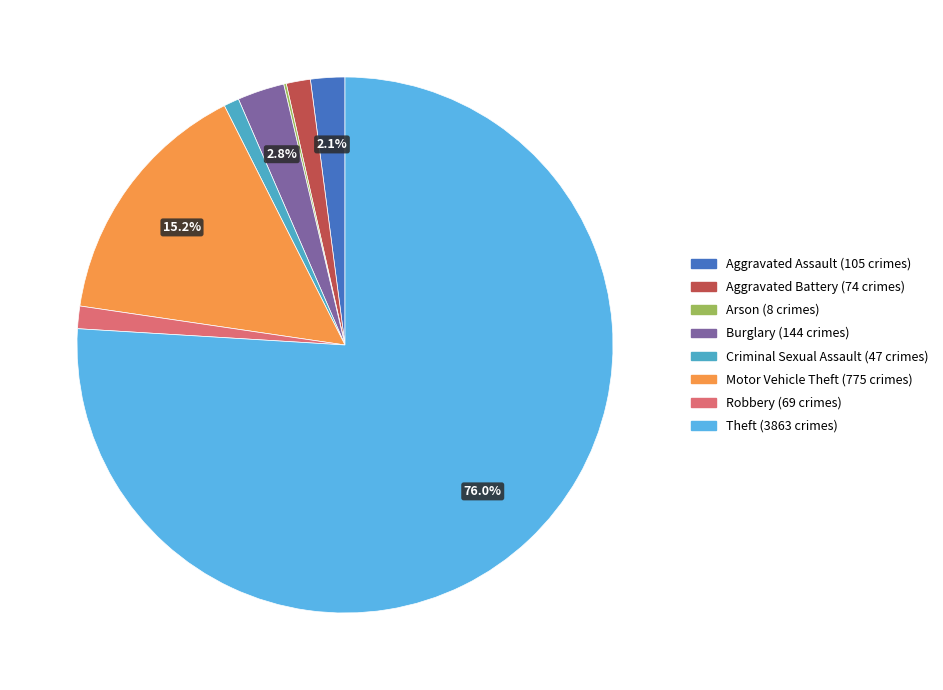

To the nearest percent, what is the difference between the largest and smallest slice percentages?

76%